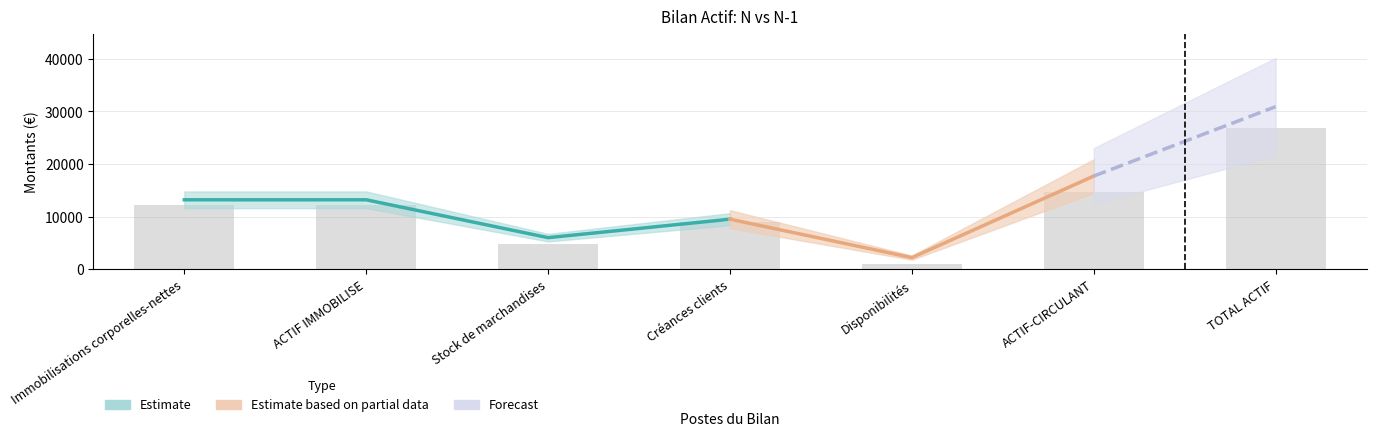

Read the value at TOTAL ACTIF, to the nearest 10.

26800